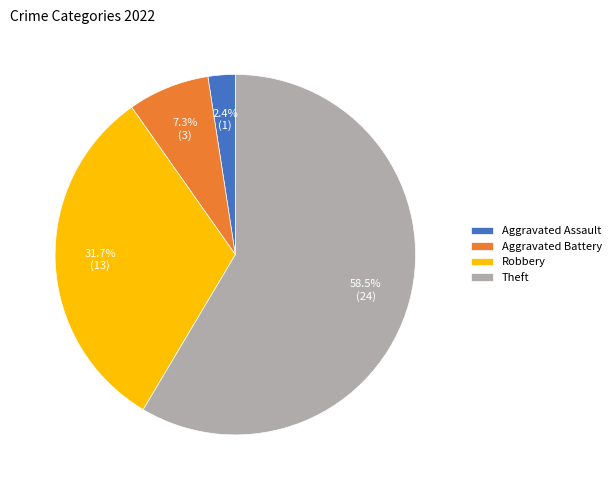

Count the number of slices in the pie.

4